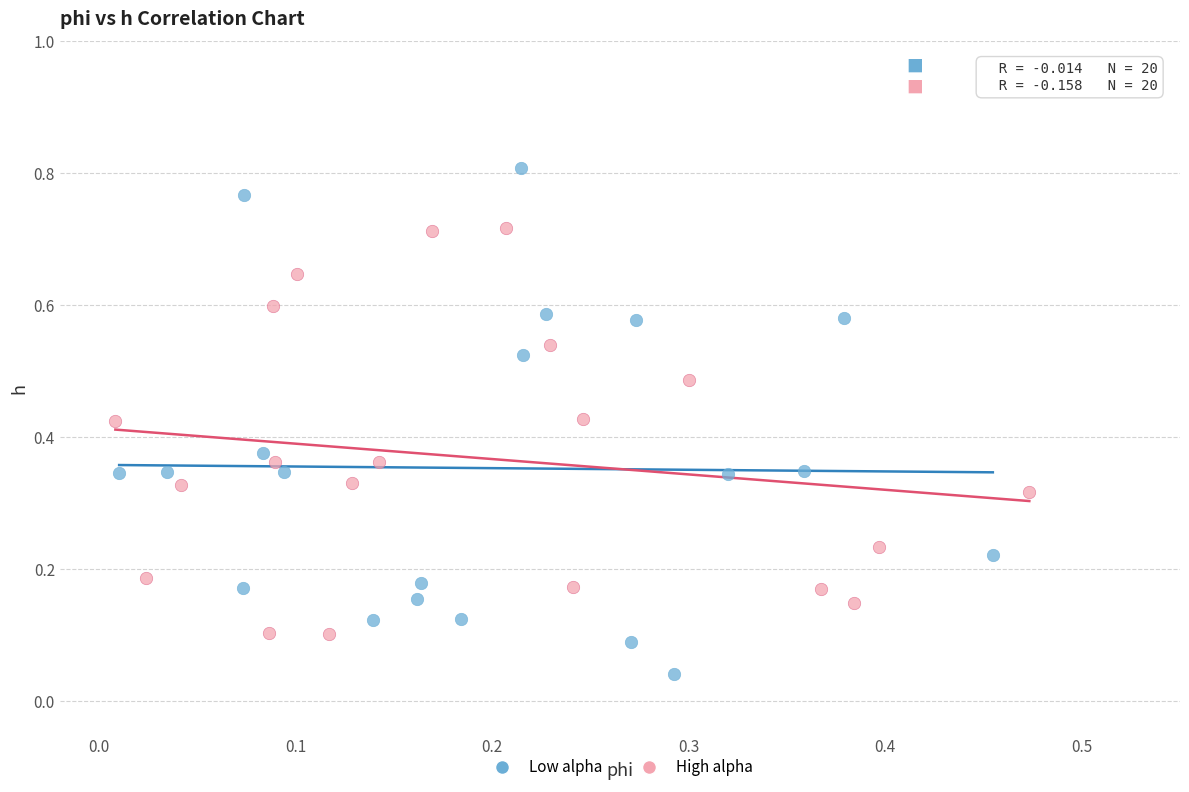

Which series reaches the minimum Y coordinate?

Low alpha